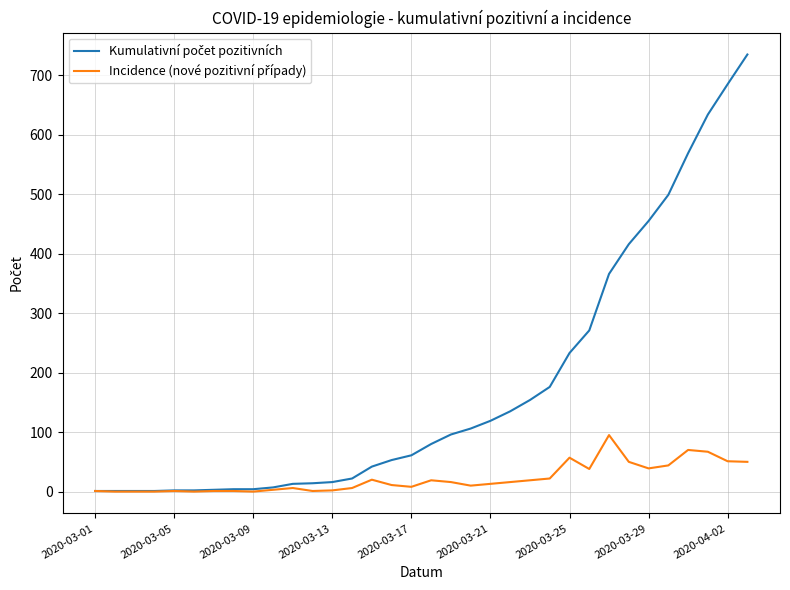

Which category has the lowest value across all series?

2020-03-05